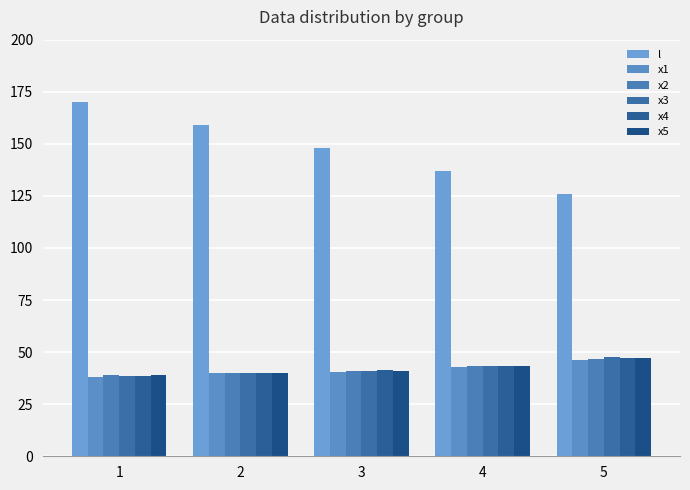

List the series in order of their peak value, lowest first.

x1, x2, x4, x5, x3, l